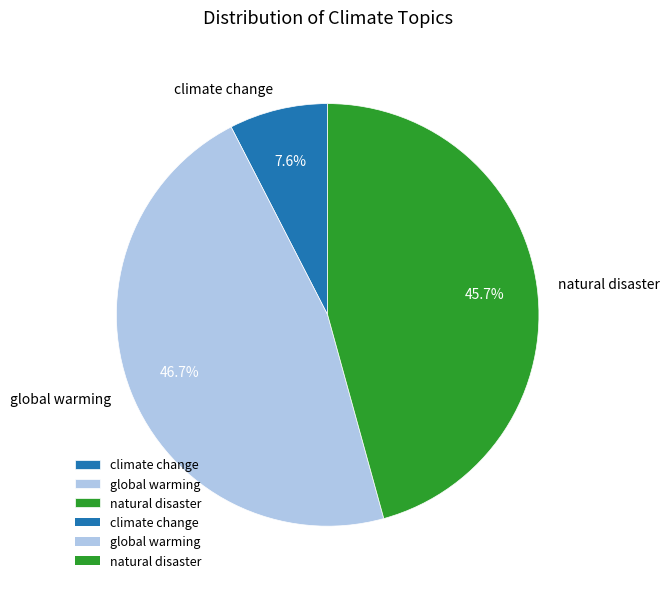

What is the ratio of the value at natural disaster to the value at global warming?

1.0